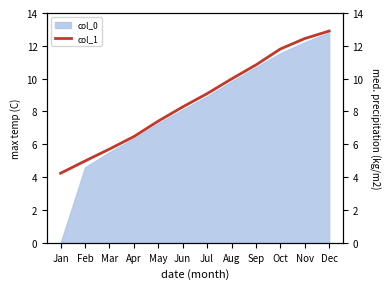

Which category has the lowest value across all series?

Jan